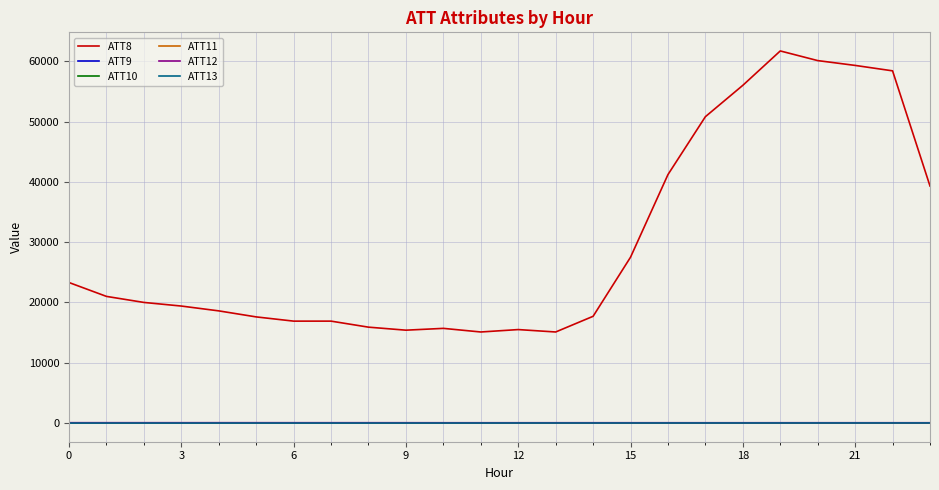

Reading left to right, what are all the values shown in this chart?

ATT8: 23300.0	21000.0	20000.0	19400.0	18600.0	17600.0	16900.0	16900.0	15900.0	15400.0	15700.0	15100.0	15500.0	15100.0	17700.0	27500.0	41200.0	50800.0	56000.0	61700.0	60100.0	59300.0	58400.0	39300.0
ATT9: -10.0	-10.0	-10.0	-10.0	-10.0	-10.0	-10.0	-10.0	-10.0	-10.0	-10.0	-10.0	-10.0	-10.0	-10.0	-10.0	-10.0	-10.0	-10.0	-10.0	-10.0	-10.0	-10.0	-10.0
ATT10: -10.0	-10.0	-10.0	-10.0	-10.0	-10.0	-10.0	-10.0	-10.0	-10.0	-10.0	-10.0	-10.0	-10.0	-10.0	-10.0	-10.0	-10.0	-10.0	-10.0	-10.0	-10.0	-10.0	-10.0
ATT11: 1.8	2.0	1.7	1.8	1.7	1.0	0.4	0.9	1.5	2.0	2.5	2.8	2.7	2.4	3.0	3.5	3.9	3.6	3.5	3.3	3.0	3.6	3.3	1.8
ATT12: 56.9	58.7	57.6	57.1	58.8	57.7	56.8	56.7	55.2	54.2	51.0	50.5	50.8	50.9	51.8	51.4	50.6	49.2	49.5	51.1	50.7	51.1	51.0	50.5
ATT13: -4.4	-3.4	-2.5	-4.2	-2.6	-1.7	-1.8	-2.2	-2.3	-1.4	0.4	2.1	5.5	5.6	5.3	5.0	5.8	7.4	7.3	8.2	9.0	10.0	11.2	12.8